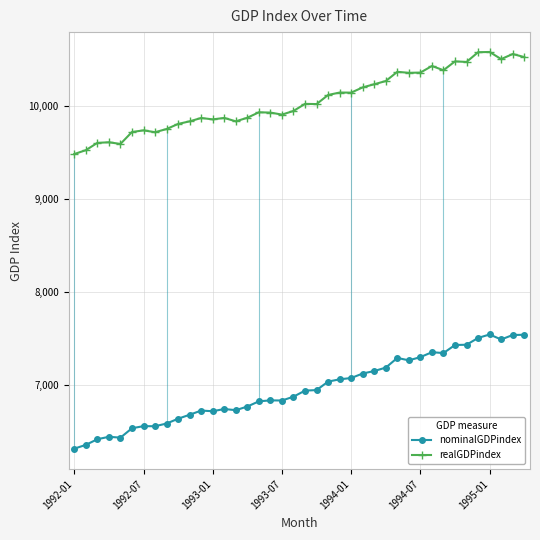

Is the value of realGDPindex at 37 greater than the value of nominalGDPindex at 37?

Yes